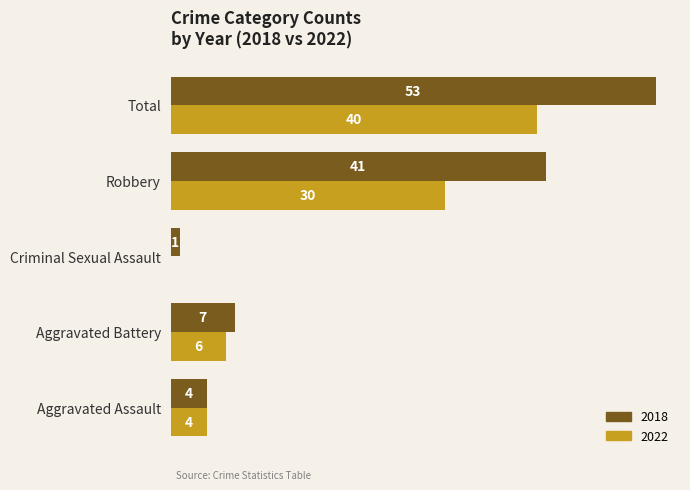

At which label is 2022 closest to 20?

Robbery